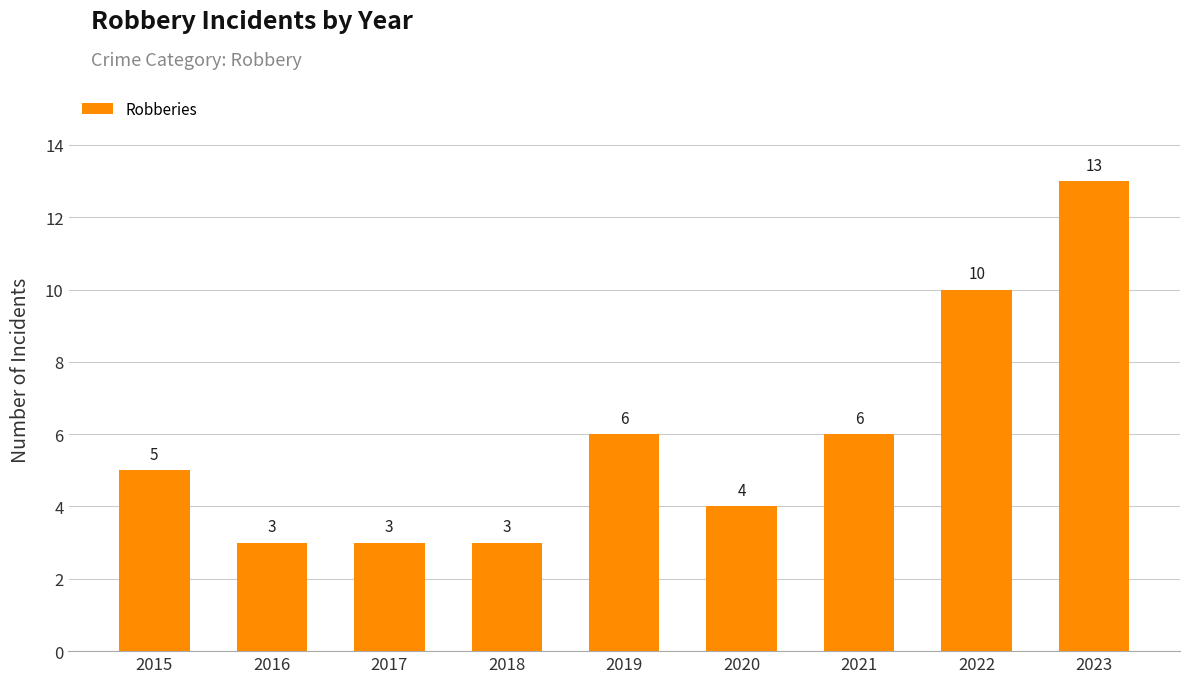

What is the smallest value displayed?

3